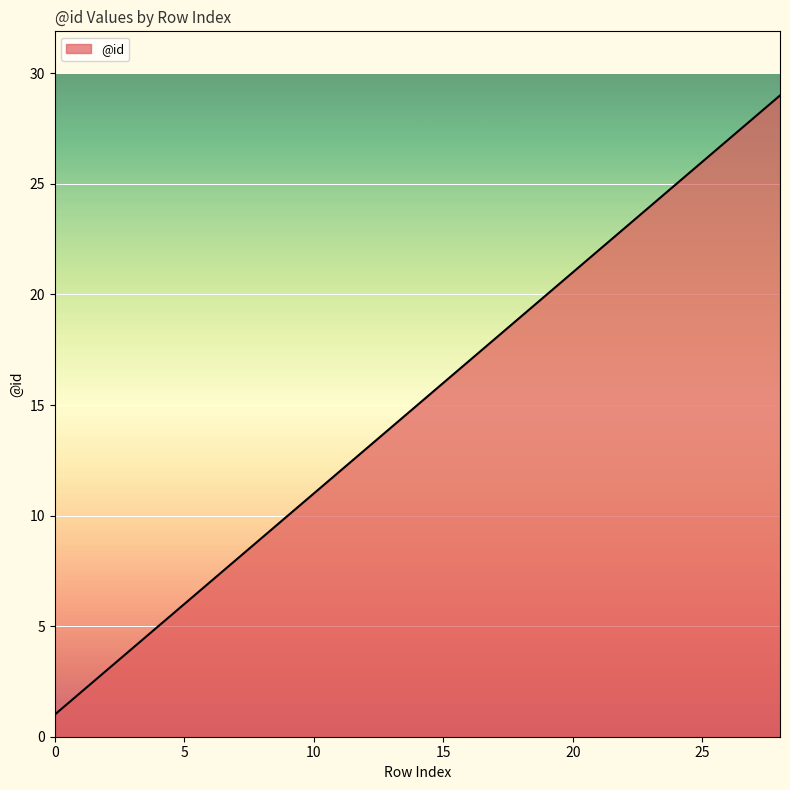

What is the difference between the maximum and minimum values?

28